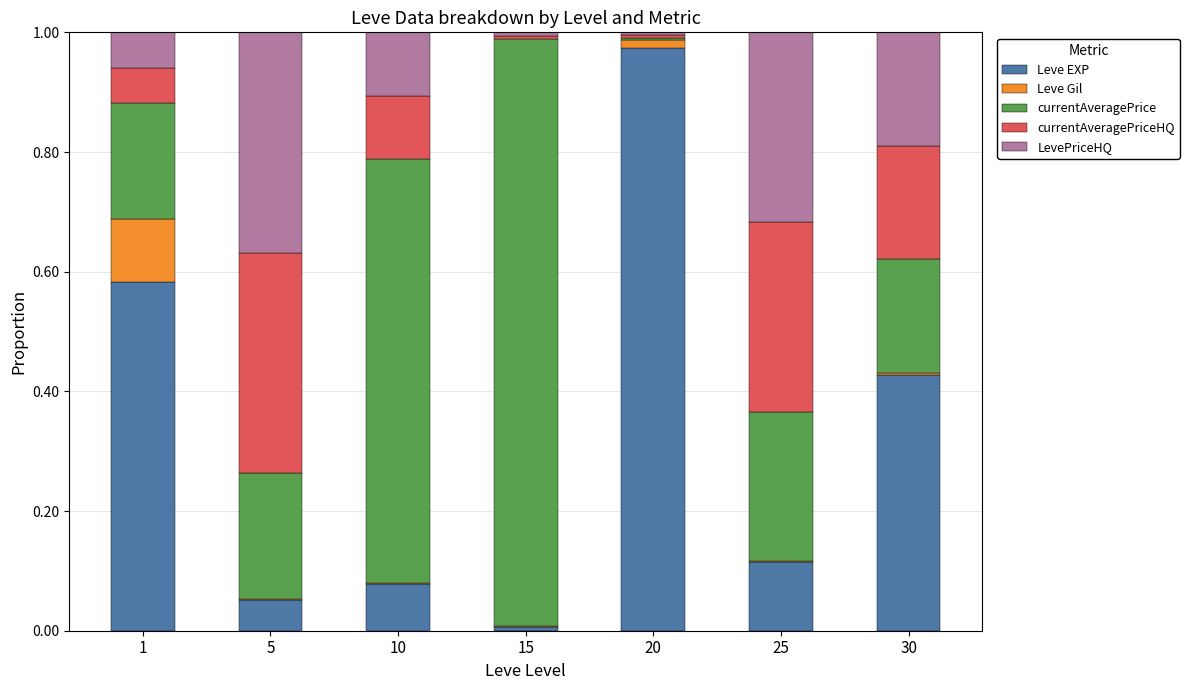

What are all the series names shown in the legend?

Leve EXP, Leve Gil, currentAveragePrice, currentAveragePriceHQ, LevePriceHQ